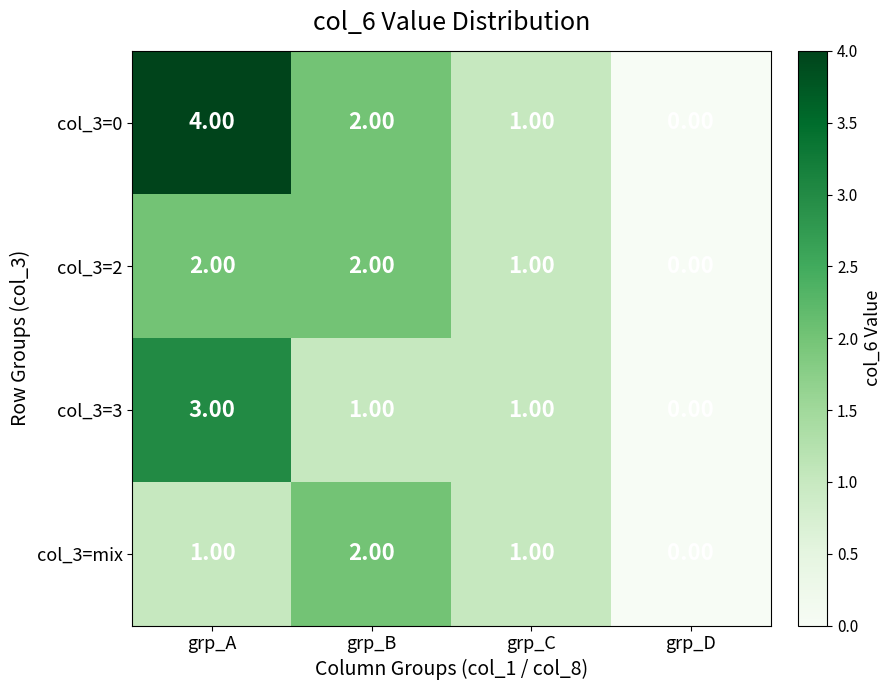

At which label does col_3=3 reach its minimum?

grp_D